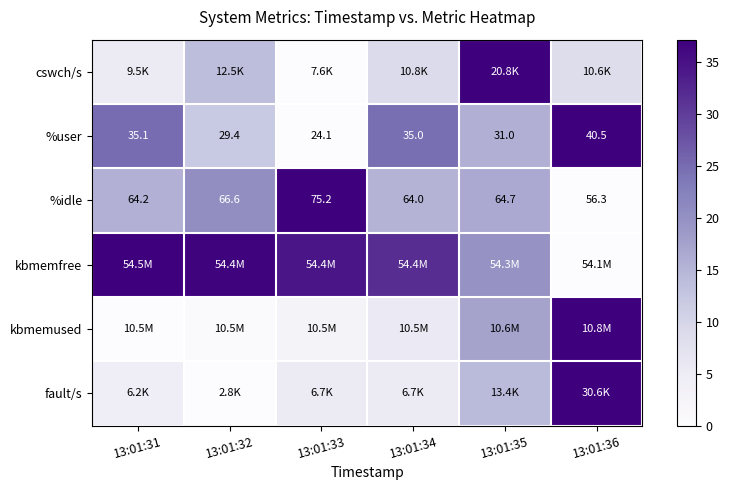

At which label does fault/s reach its minimum?

13:01:32